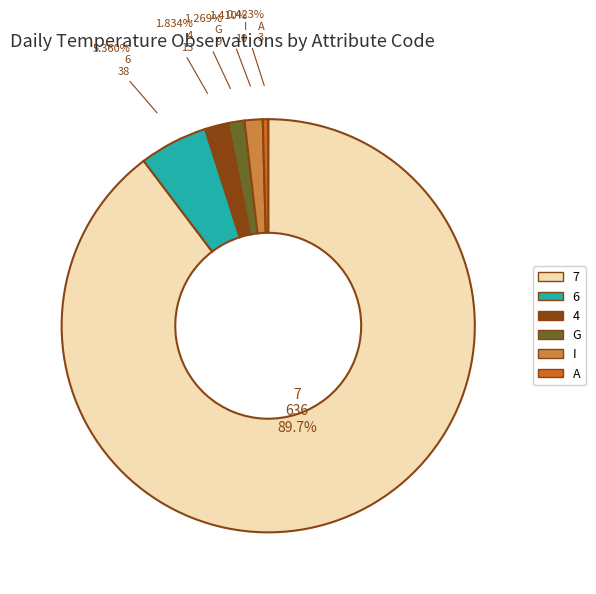

The 6 slice represents 5% of the pie. True or false?

True